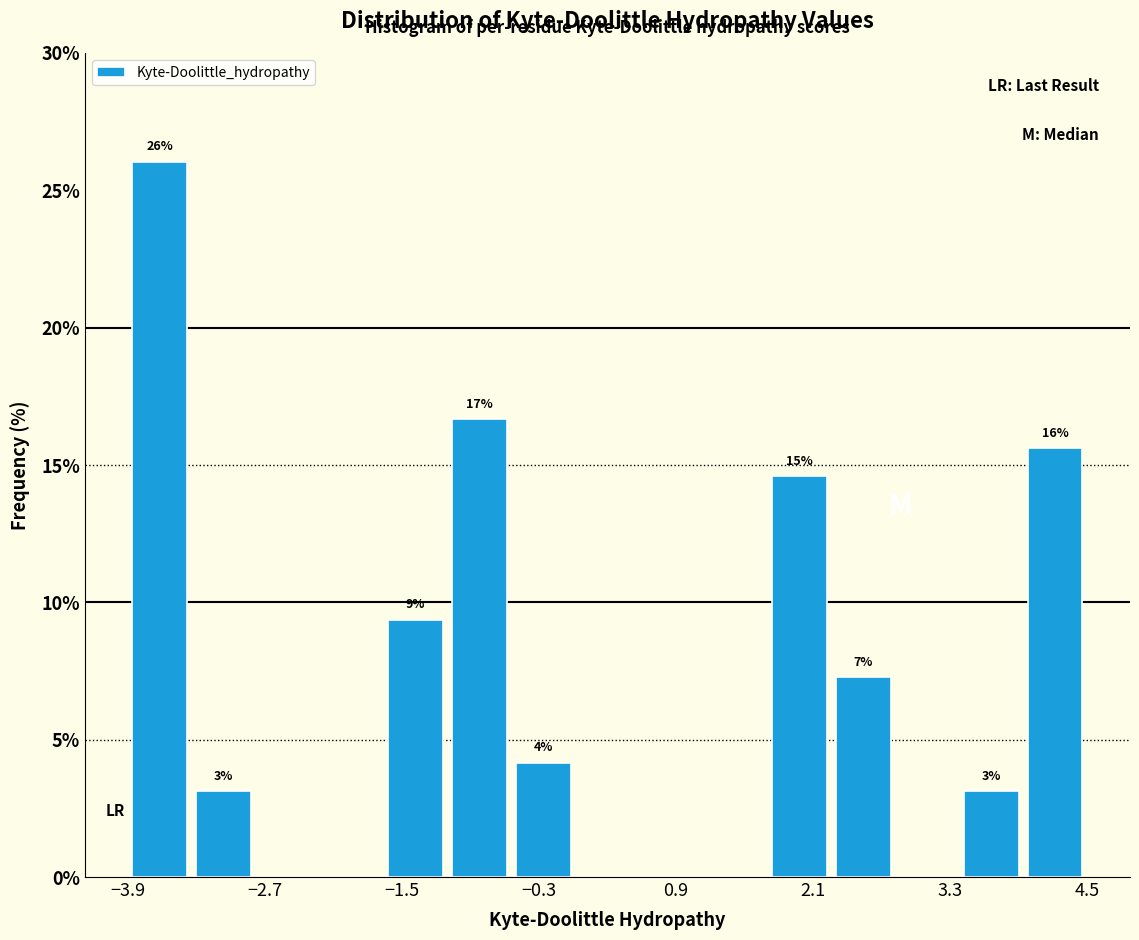

Around what value on the x-axis is the tallest bar? Give the approximate position of its centre, as read against the axis.

-3.6